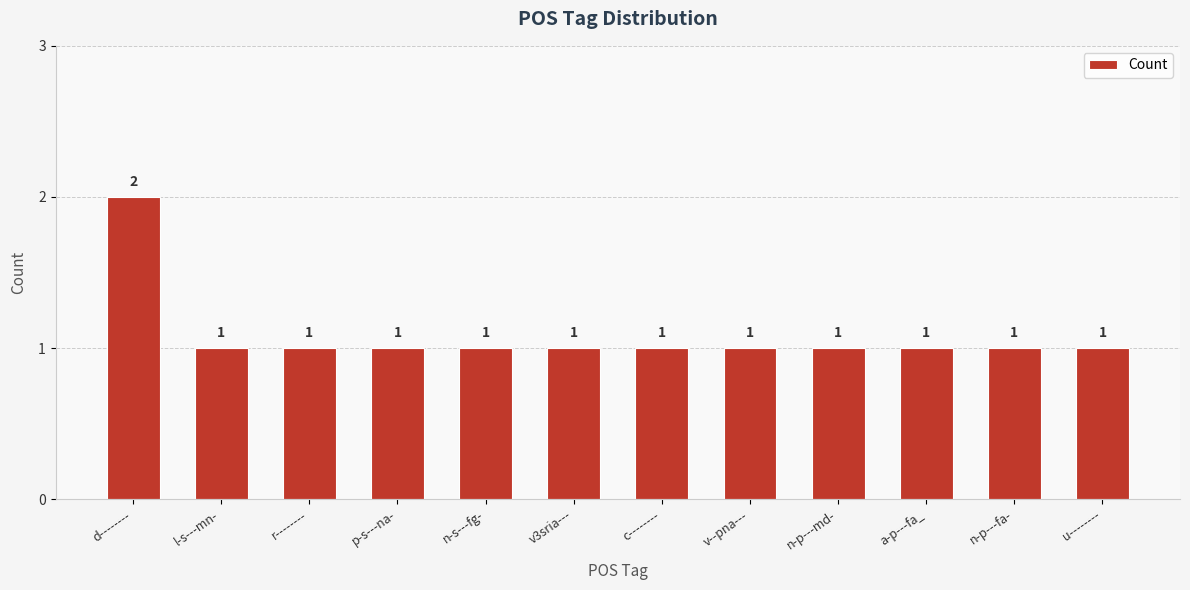

What is the sum of the values at p-s---na- and u--------?

2